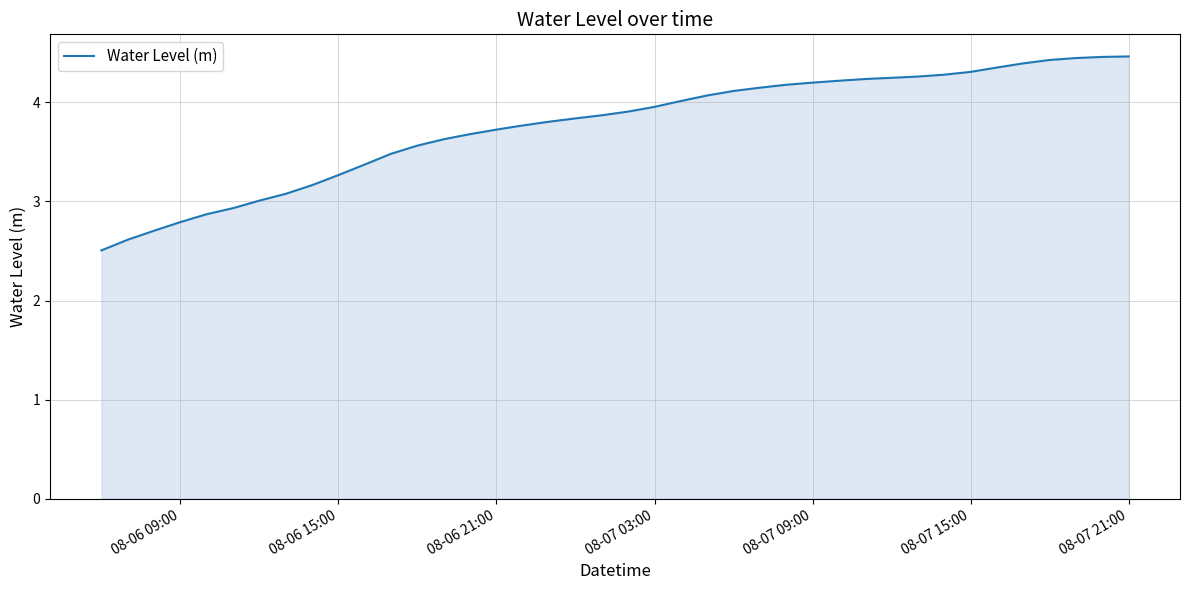

What is the difference between the maximum and minimum values?

2.0